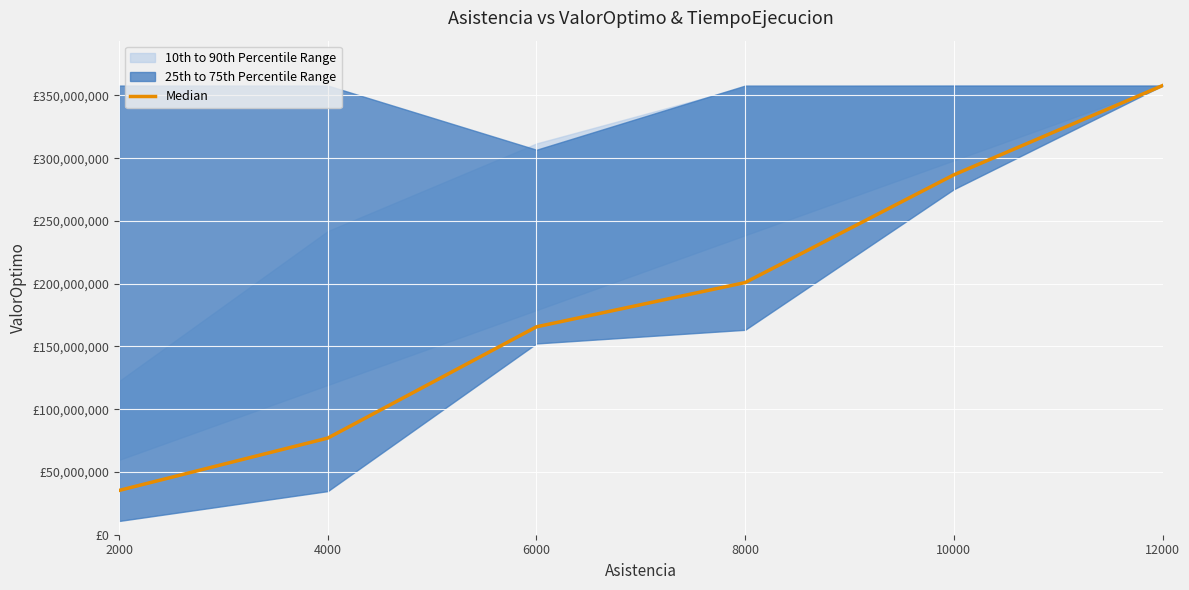

What is the change in value from 2000 to 8000?

+165603690.5